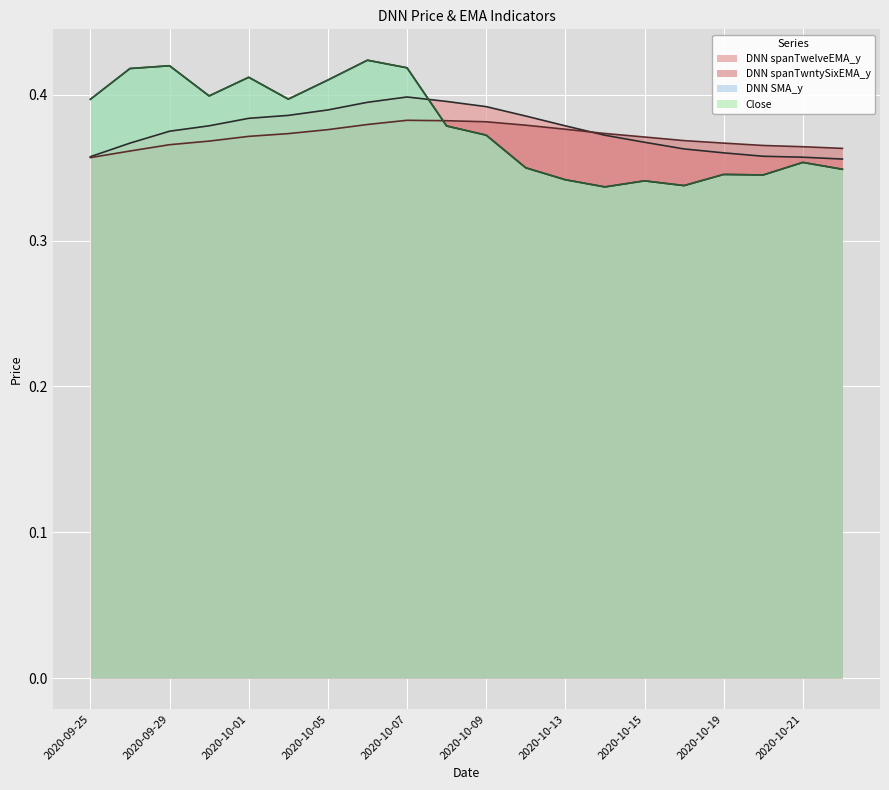

Does the chart display data point markers on the line(s)?

No